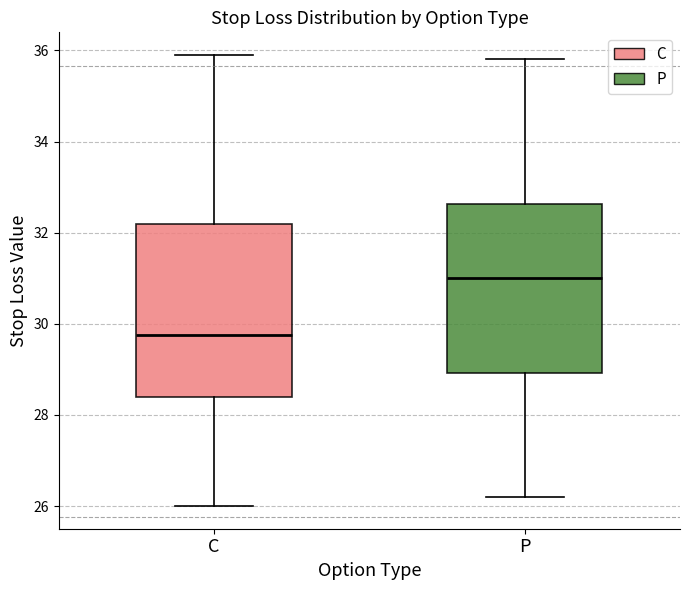

Which box has the highest median line?

P